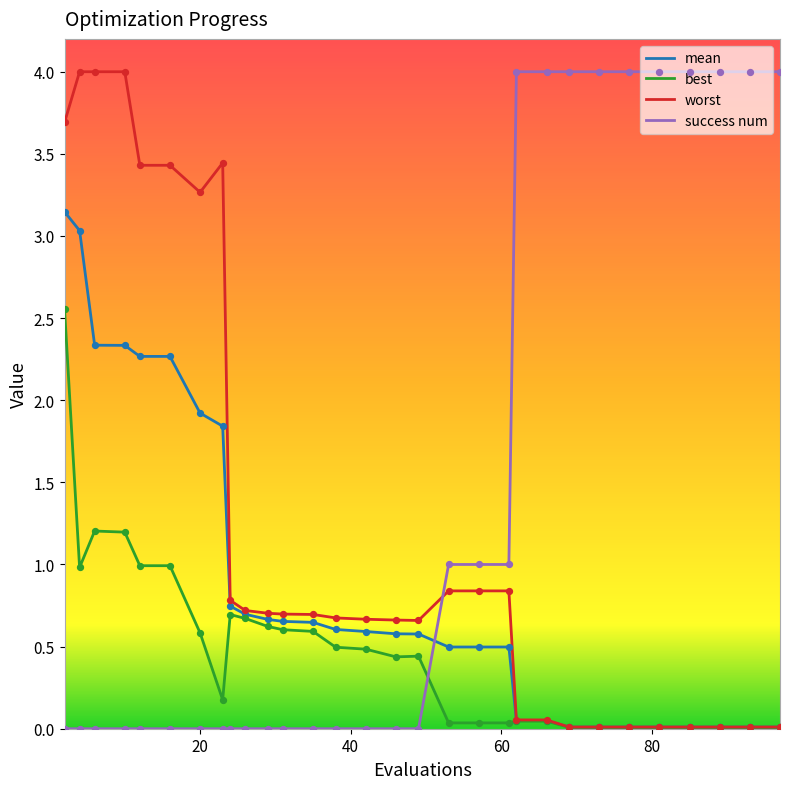

After their last crossing, which series has the higher values: mean or success num?

success num